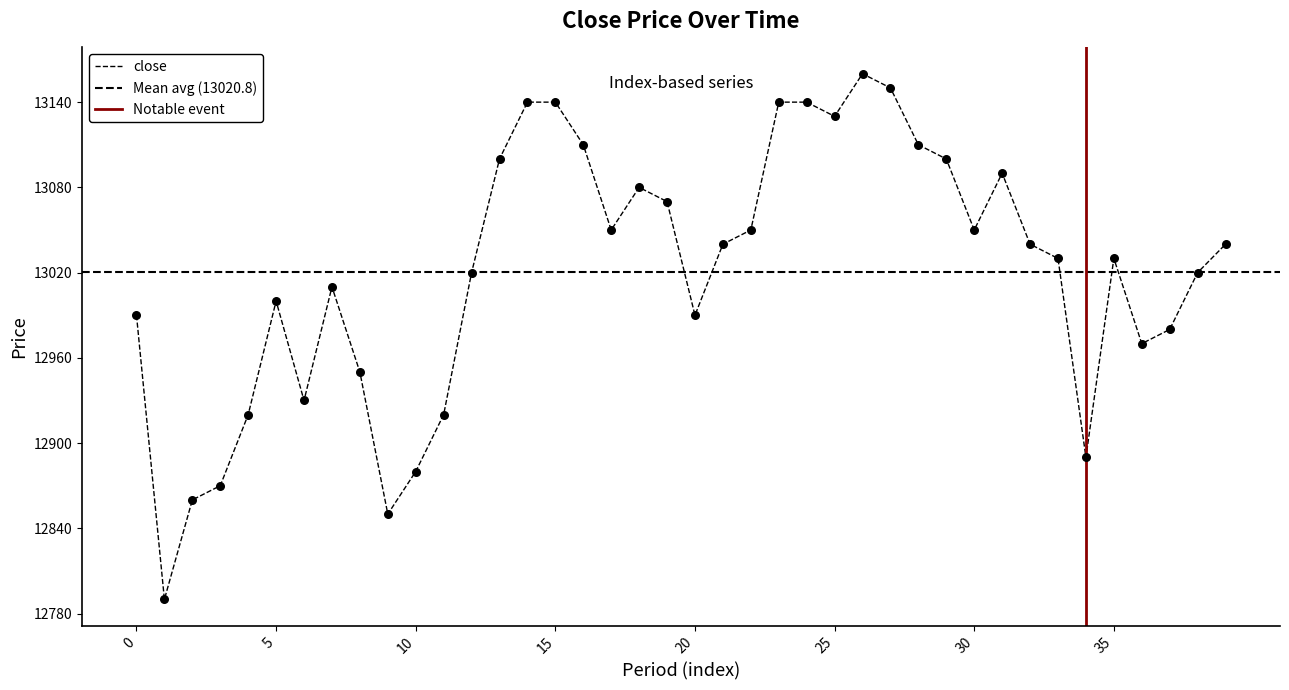

What is the change in value from 2 to 4?

+60